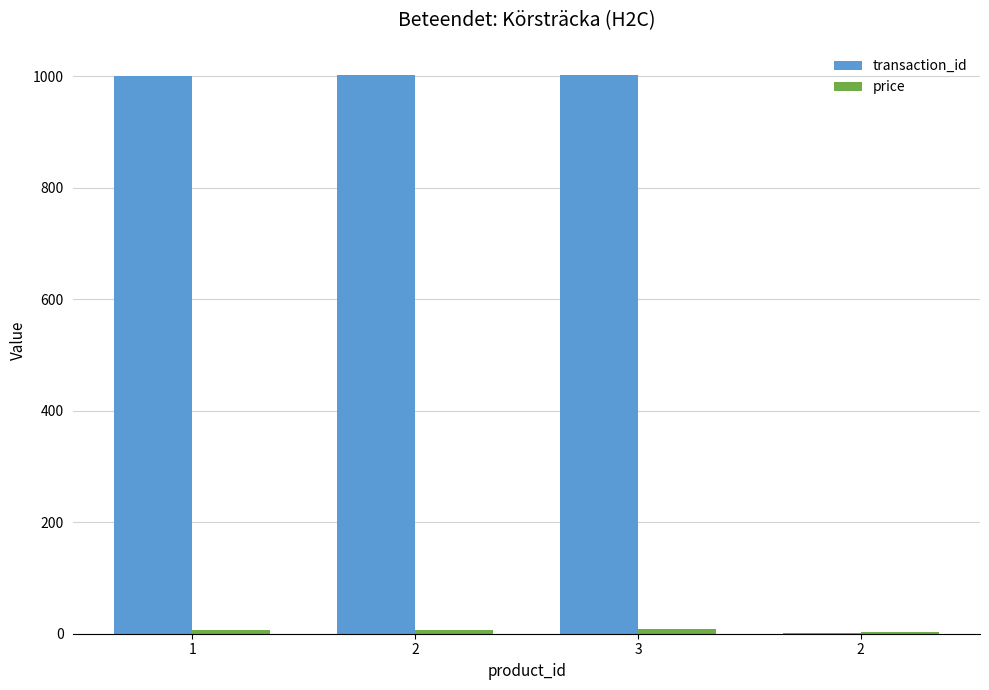

How many groups of bars are there?

4